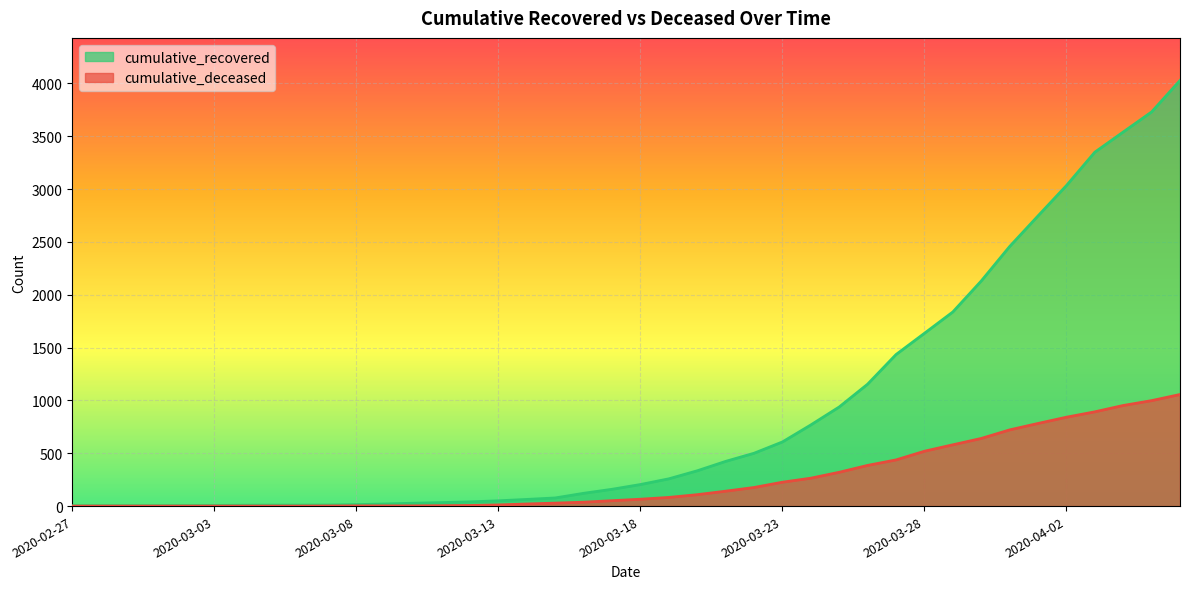

At which label is cumulative_deceased closest to 528?

2020-03-28